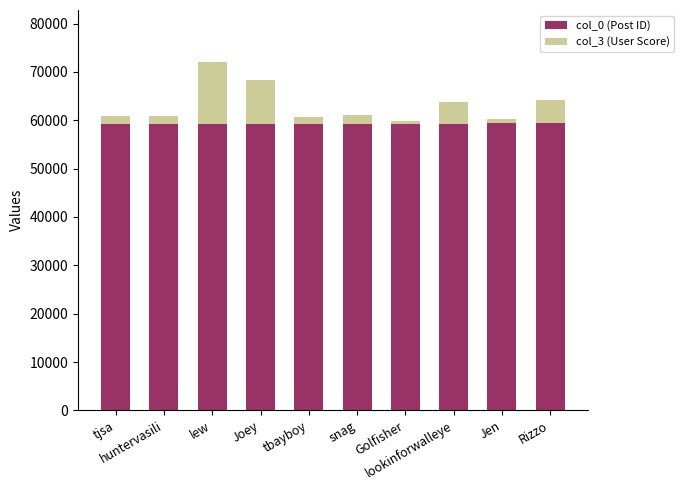

Count the number of data series in this chart.

2